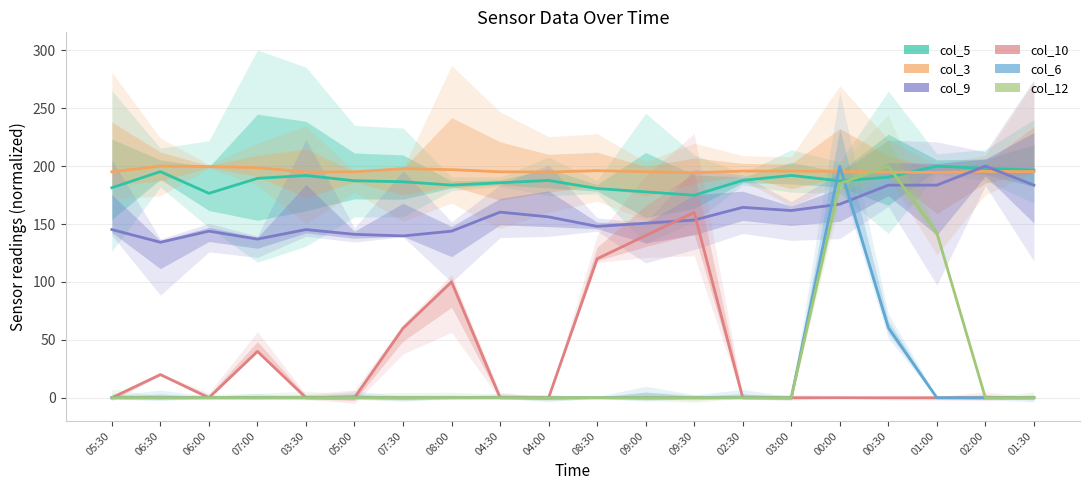

What is the maximum value for col_3?

200.0